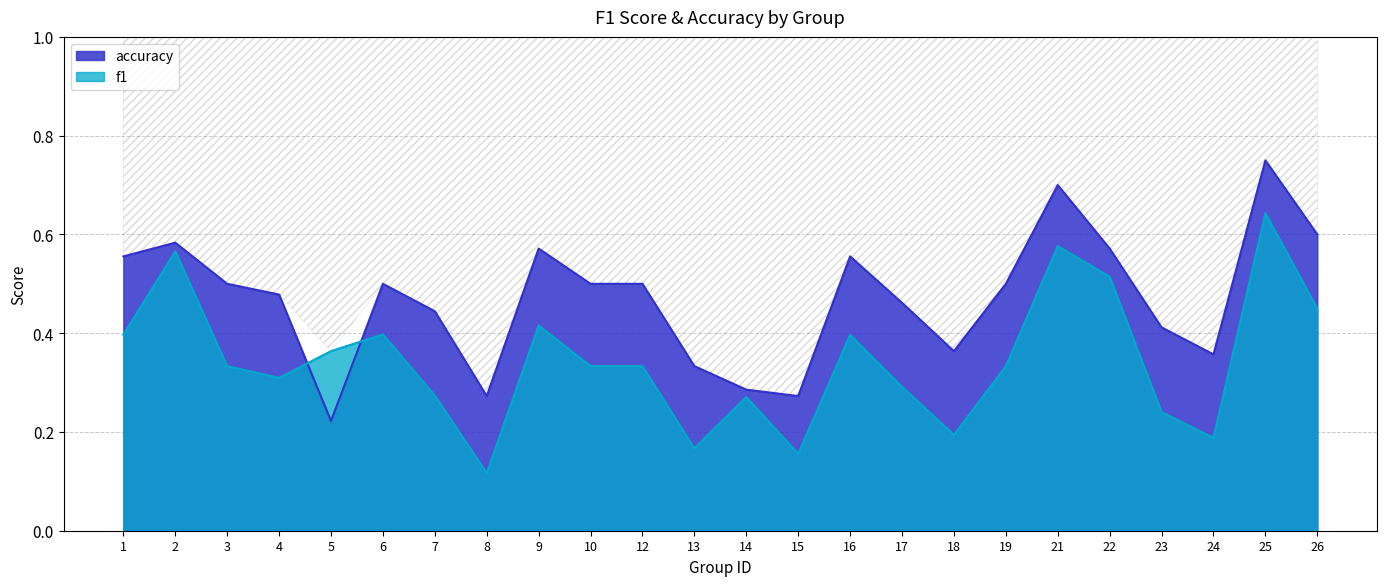

The accuracy series shows 0.5 at 3. True or false?

True